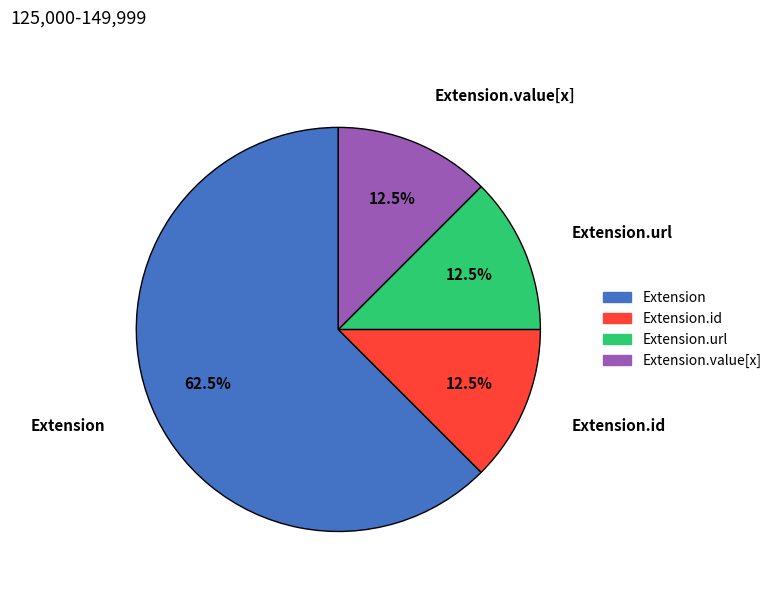

Is there any slice that represents more than half of the pie?

Yes